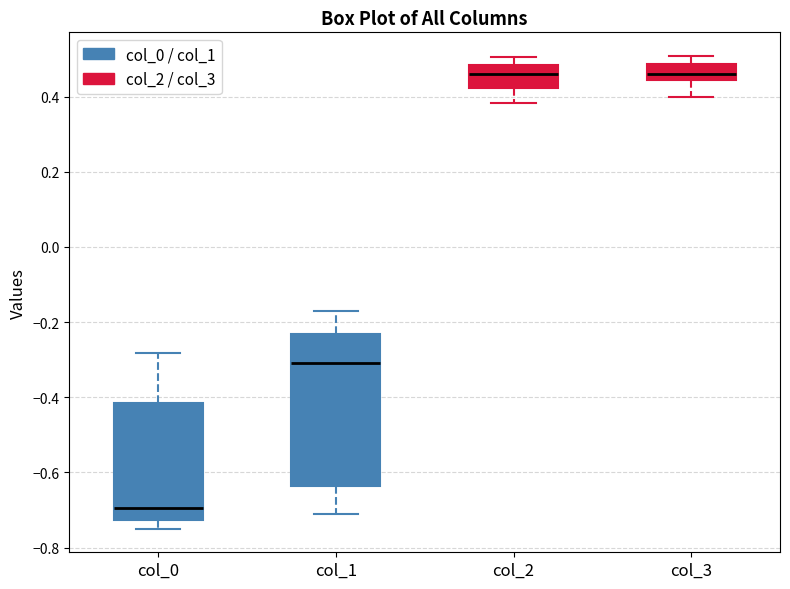

Comparing the boxes themselves (not the whiskers), which one is the tallest?

col_1